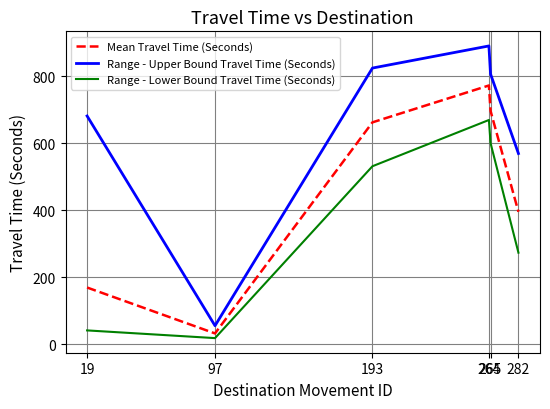

True or false: Range - Lower Bound Travel Time (Seconds) and Range - Upper Bound Travel Time (Seconds) cross at least once.

False